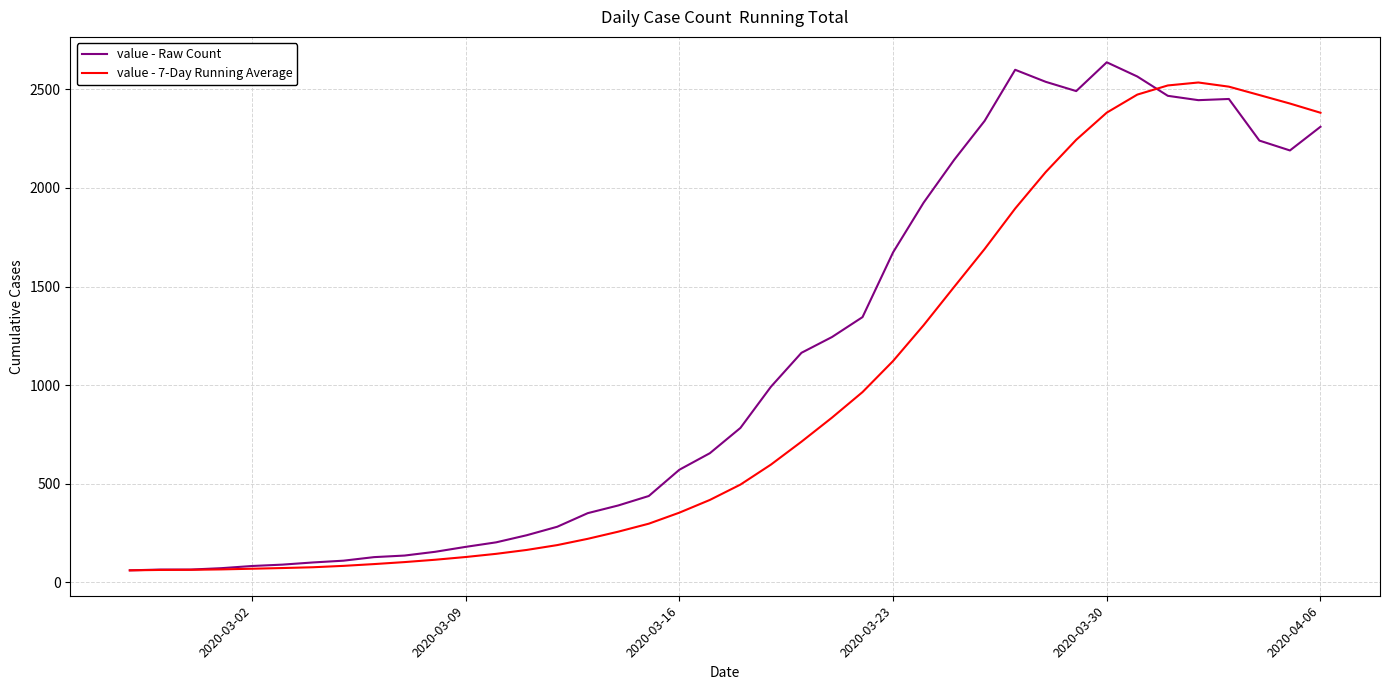

Which series has the largest total across all categories?

value - Raw Count